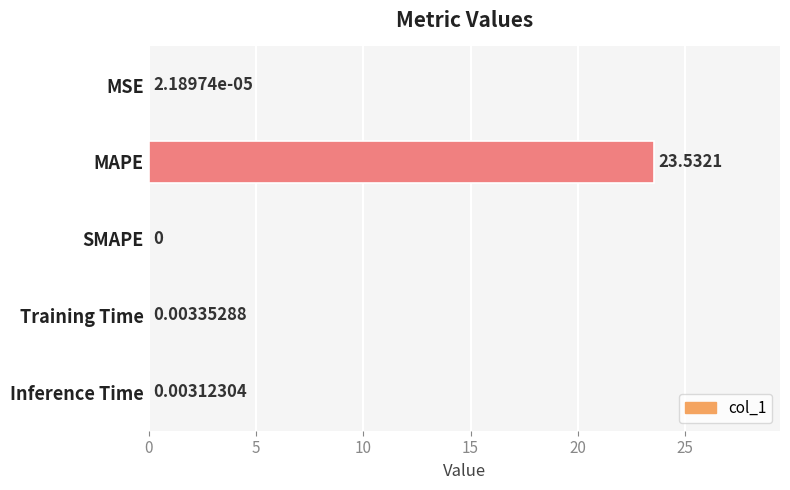

What is the average value?

4.7